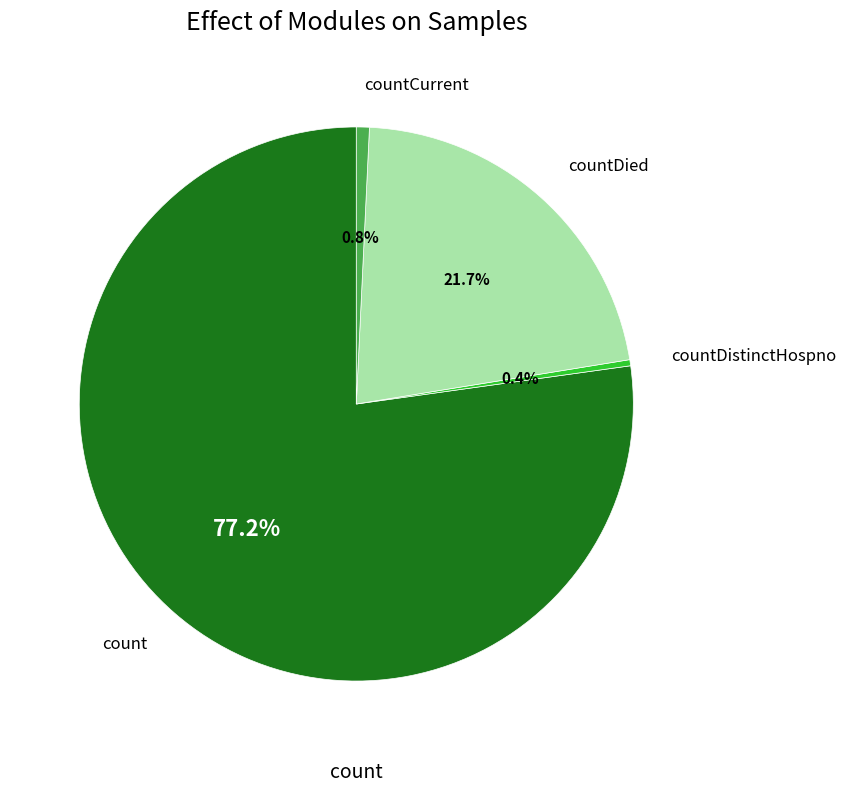

Does any single category account for the majority?

Yes